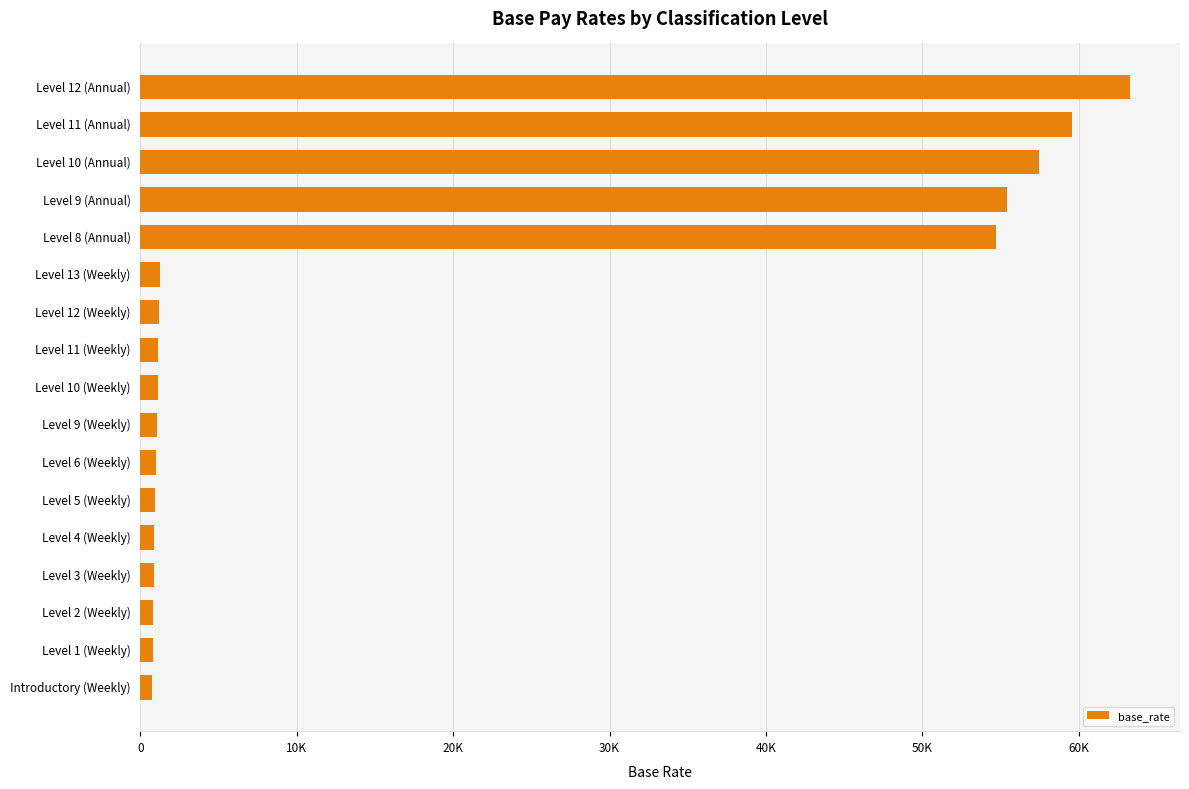

Does the chart contain any negative values?

No